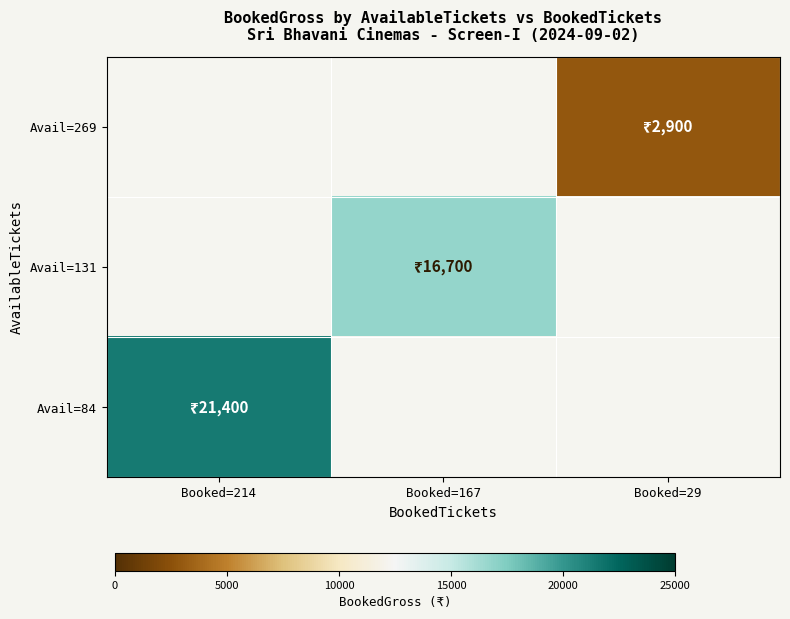

What is the smallest value displayed?

2900.0